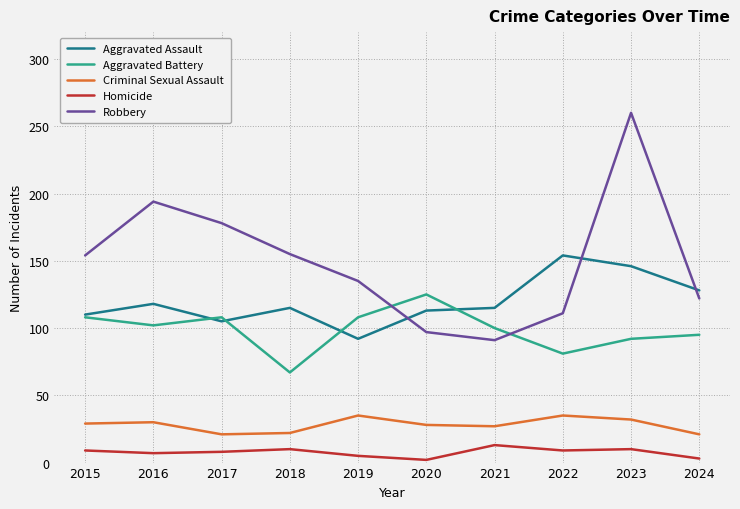

Does the chart have visible grid lines?

Yes